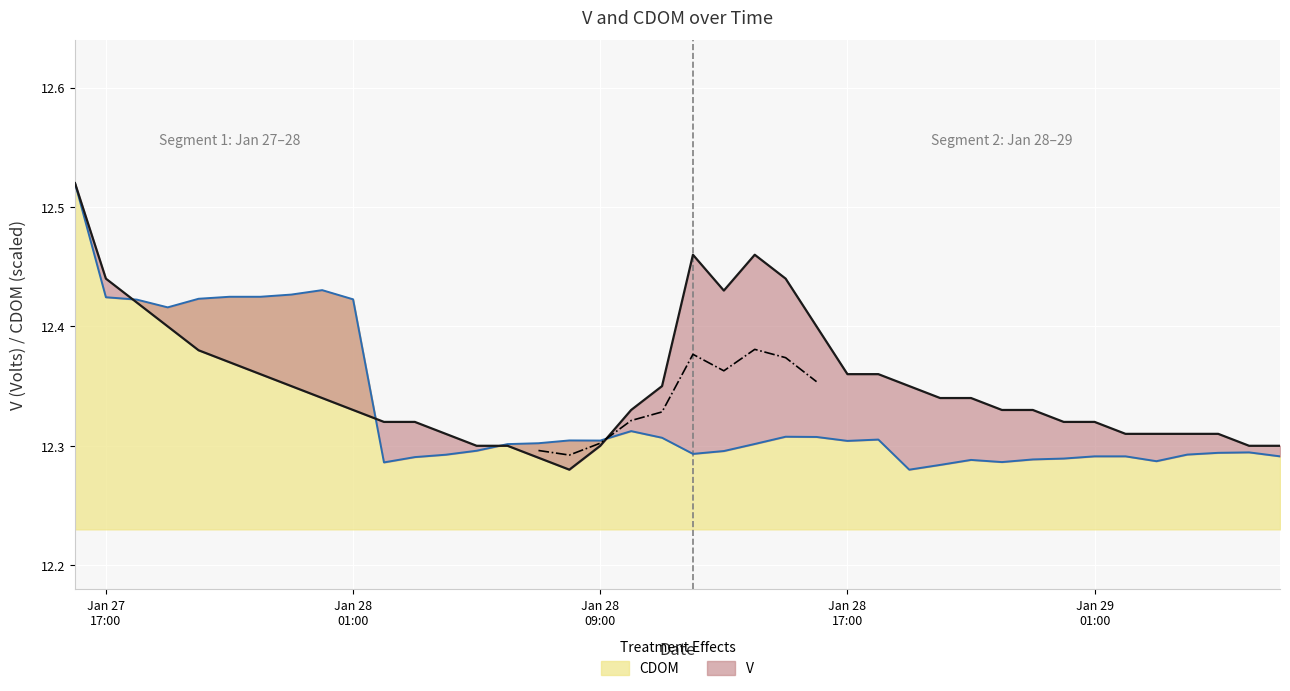

What is the maximum value for CDOM?

12.5